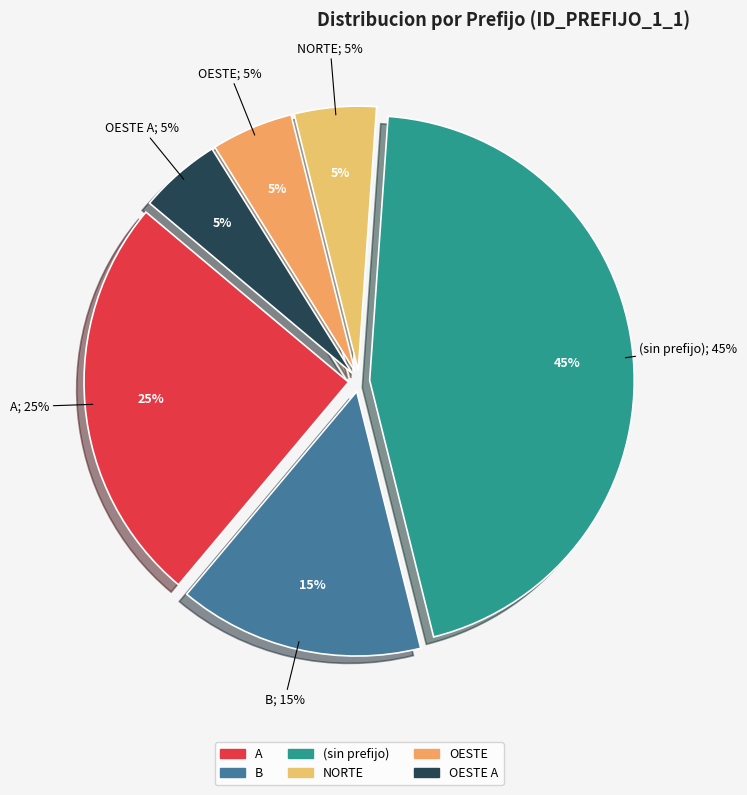

To the nearest percent, what is the combined percentage of A and NULL?

70%